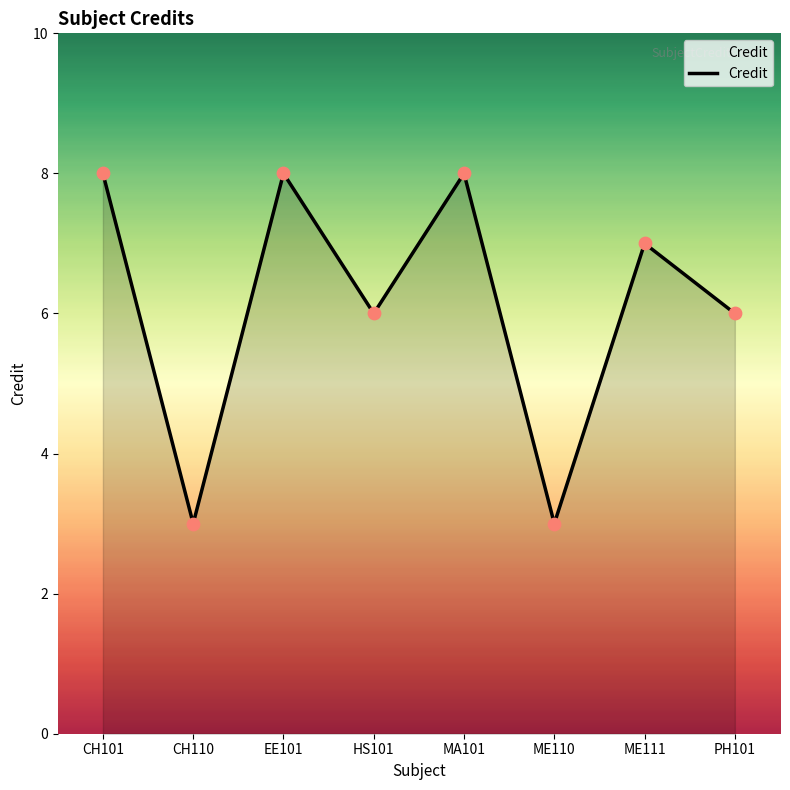

Which has a higher value, ME111 or CH110?

ME111